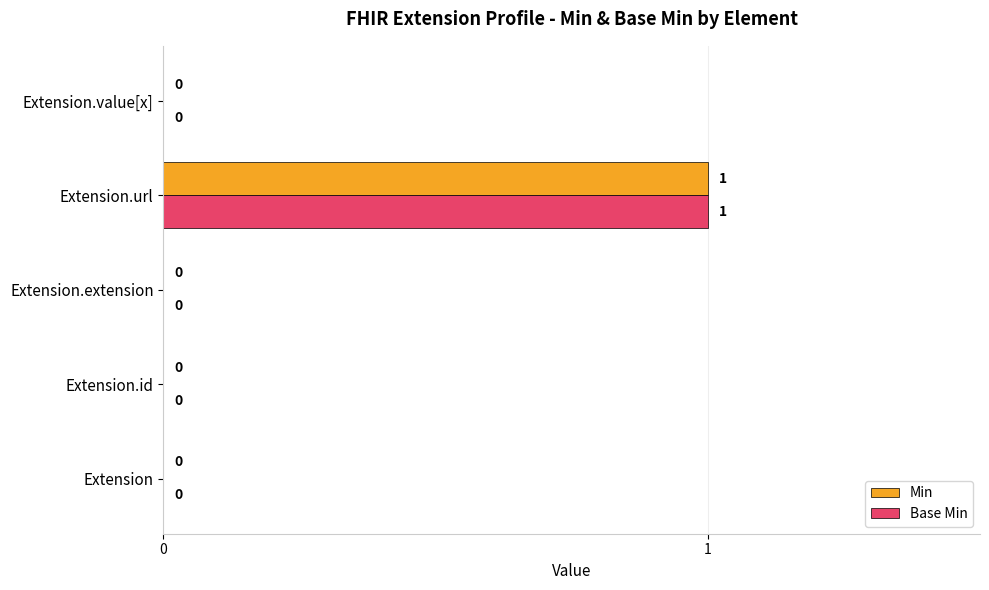

At which category is the sum across all series the highest?

Extension.url